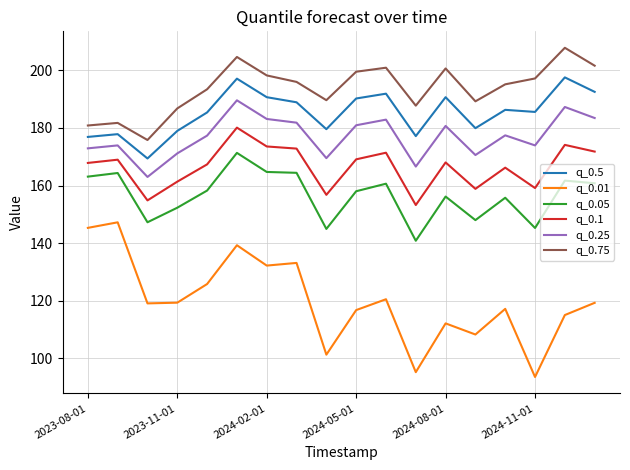

How many lines are shown in the chart?

6